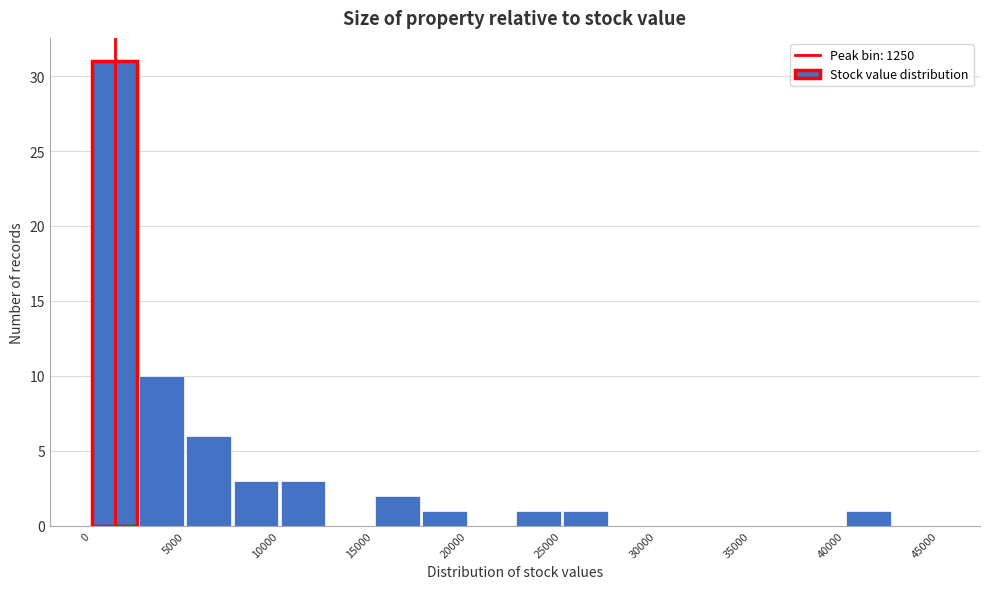

Reading left to right, transcribe this chart: for each bar, give the range it covers on the x-axis and its height. The values are not printed on the chart, so give them approximately, as read against the axis.

0 to 2500: 31
2500 to 5000: 10
5000 to 7500: 6
7500 to 10000: 3
10000 to 12500: 3
12500 to 15000: 0
15000 to 17500: 2
17500 to 20000: 1
20000 to 22500: 0
22500 to 25000: 1
25000 to 27500: 1
27500 to 30000: 0
30000 to 32500: 0
32500 to 35000: 0
35000 to 37500: 0
37500 to 40000: 0
40000 to 42500: 1
42500 to 45000: 0